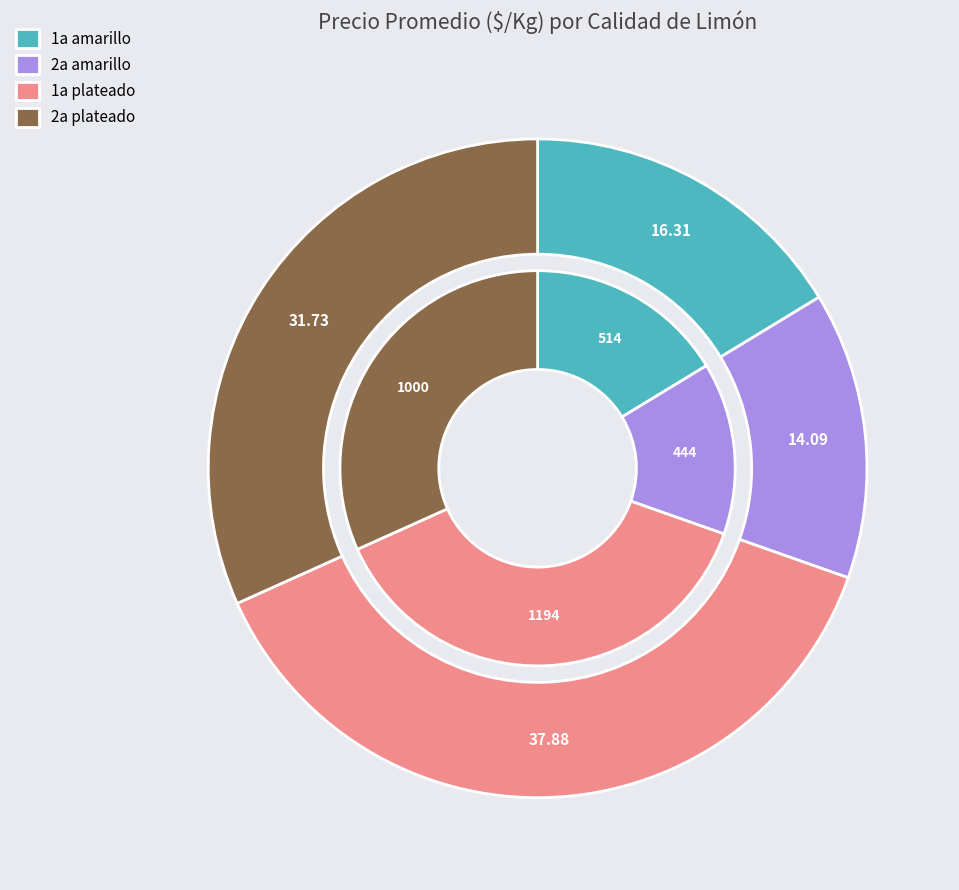

Which has a higher value, 2a plateado or 2a amarillo?

2a plateado